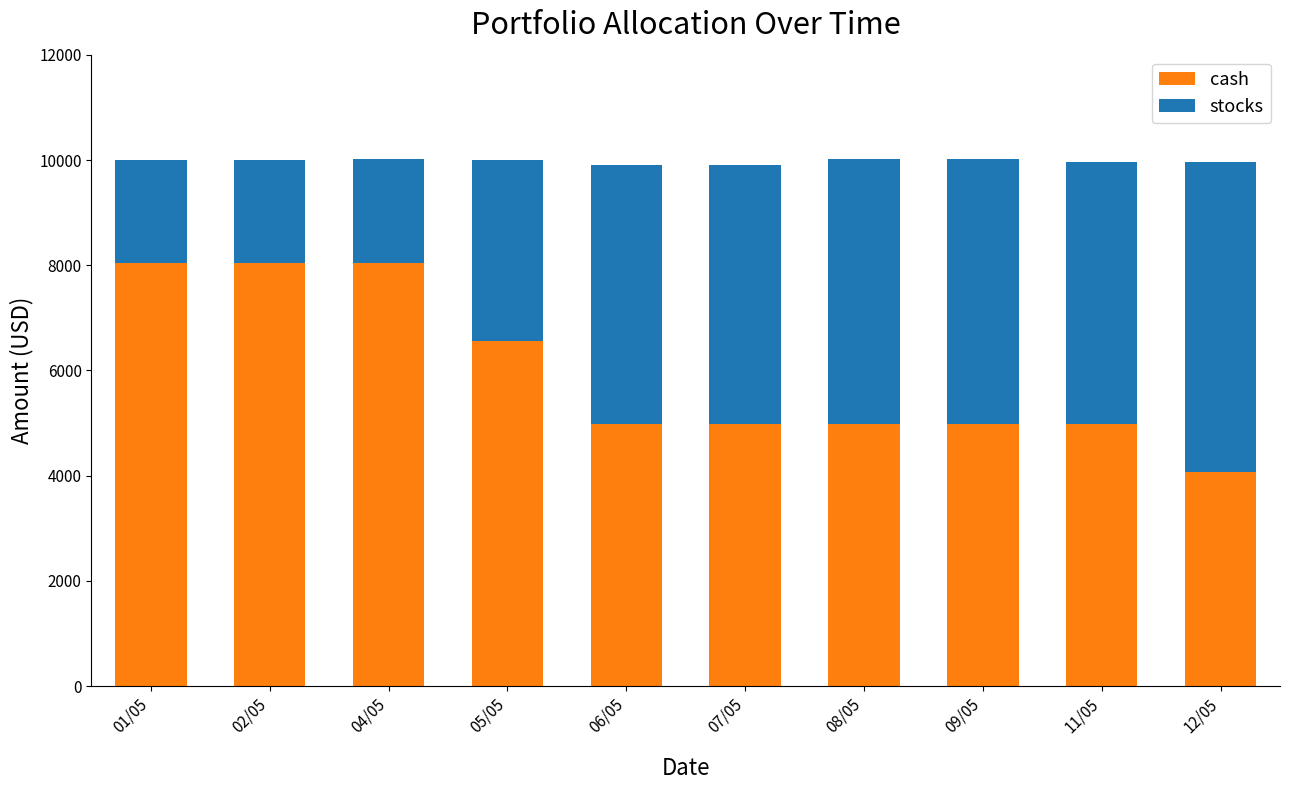

Reading left to right, list the values for the cash series.

8039.7	8039.7	8039.7	6559.7	4979.9	4979.9	4979.9	4979.9	4979.9	4065.1